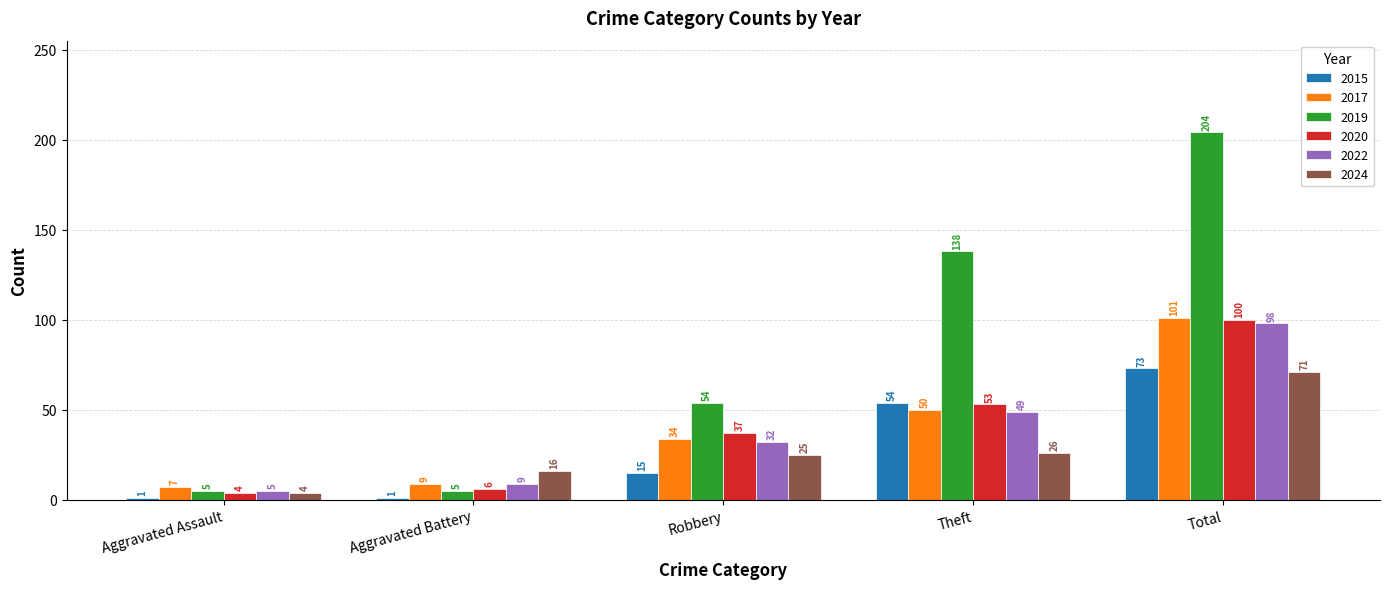

Reading left to right, extract all data points from this chart.

2015: Aggravated Assault=1	Aggravated Battery=1	Robbery=15	Theft=54	Total=73
2017: Aggravated Assault=7	Aggravated Battery=9	Robbery=34	Theft=50	Total=101
2019: Aggravated Assault=5	Aggravated Battery=5	Robbery=54	Theft=138	Total=204
2020: Aggravated Assault=4	Aggravated Battery=6	Robbery=37	Theft=53	Total=100
2022: Aggravated Assault=5	Aggravated Battery=9	Robbery=32	Theft=49	Total=98
2024: Aggravated Assault=4	Aggravated Battery=16	Robbery=25	Theft=26	Total=71